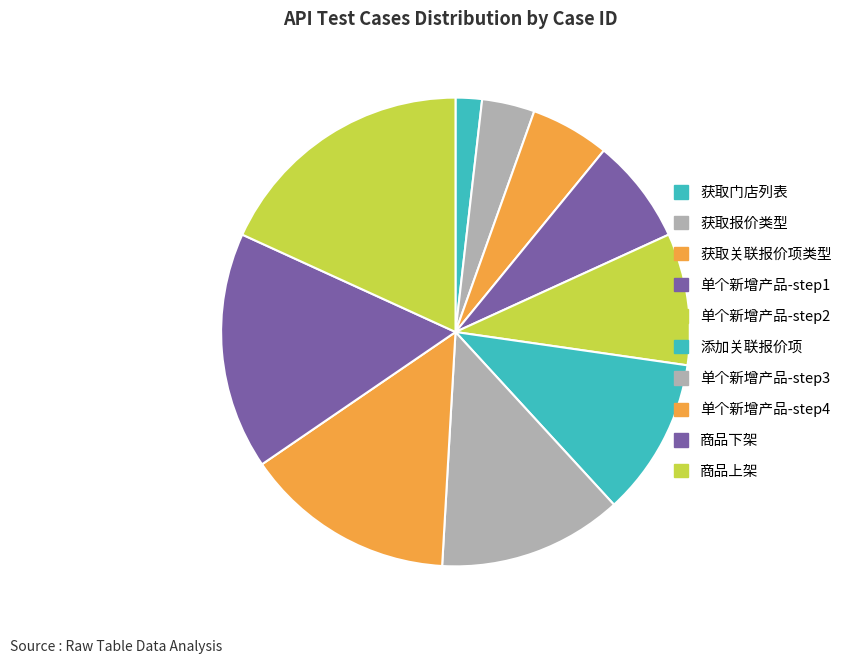

Rank the categories by value from lowest to highest.

获取门店列表, 获取报价类型, 获取关联报价项类型, 单个新增产品-step1, 单个新增产品-step2, 添加关联报价项, 单个新增产品-step3, 单个新增产品-step4, 商品下架, 商品上架